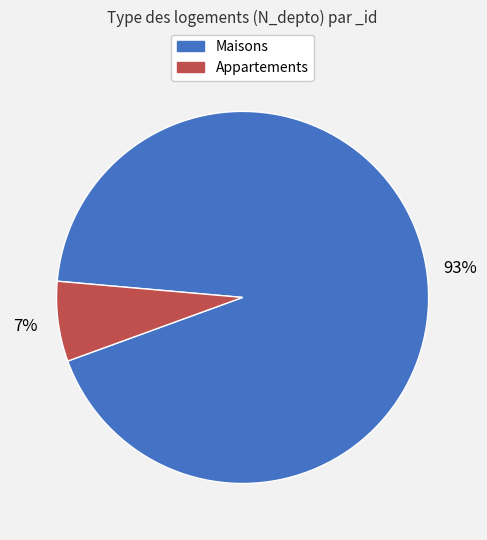

To the nearest percent, what is the average slice percentage?

50%